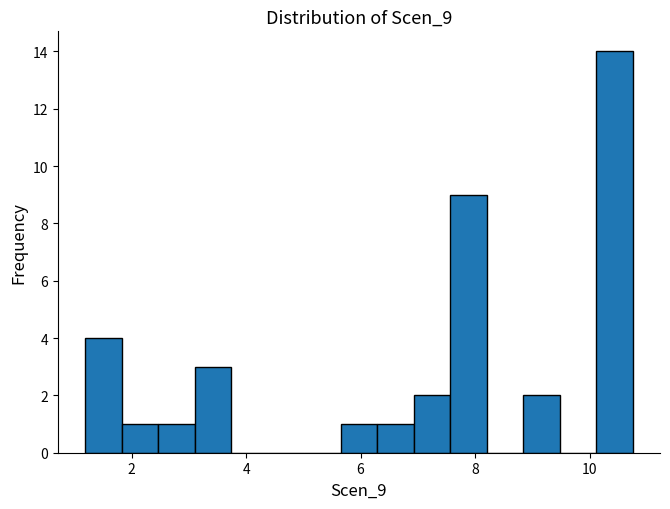

Read against the x-axis, roughly where is the centre of the tallest bar?

10.4